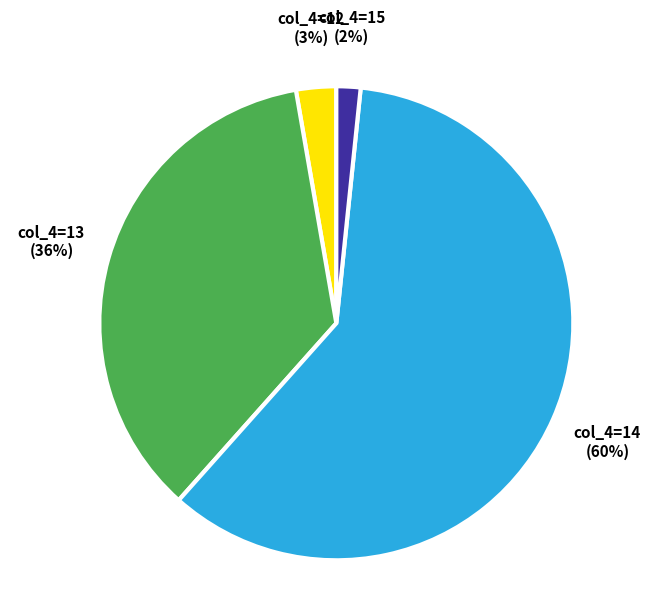

To the nearest percent, what percentage of the pie is col_4=13?

36%